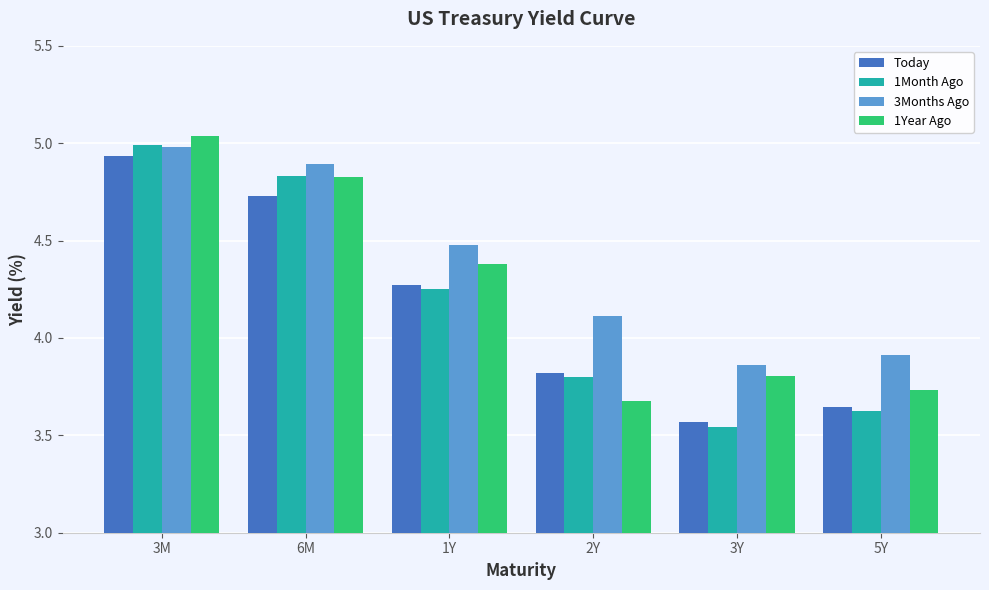

How many values in the 1Year Ago series are below 4?

3